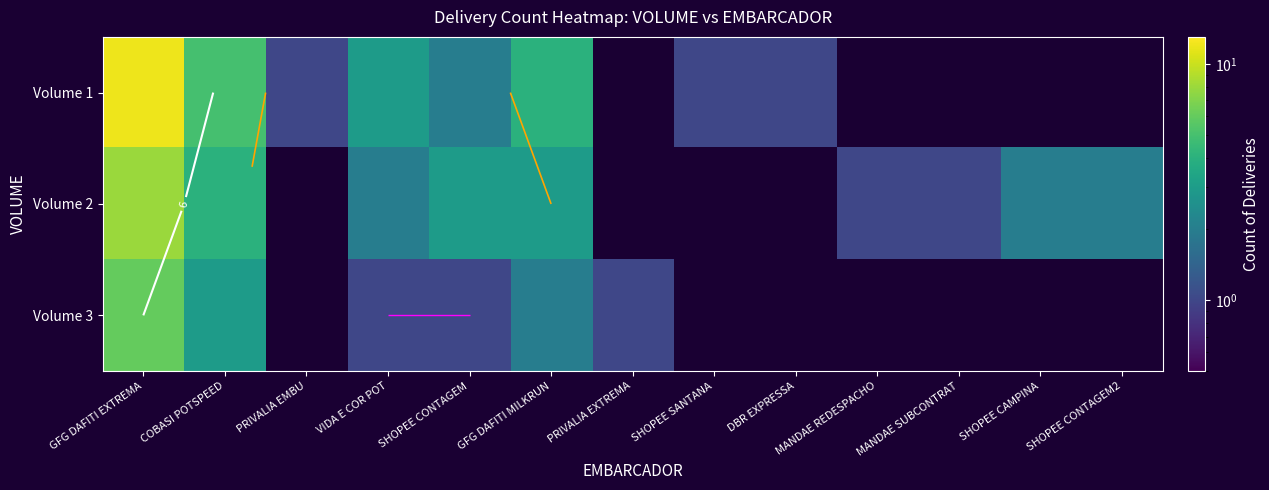

What is the total value across all series at VIDA E COR POT?

6.0